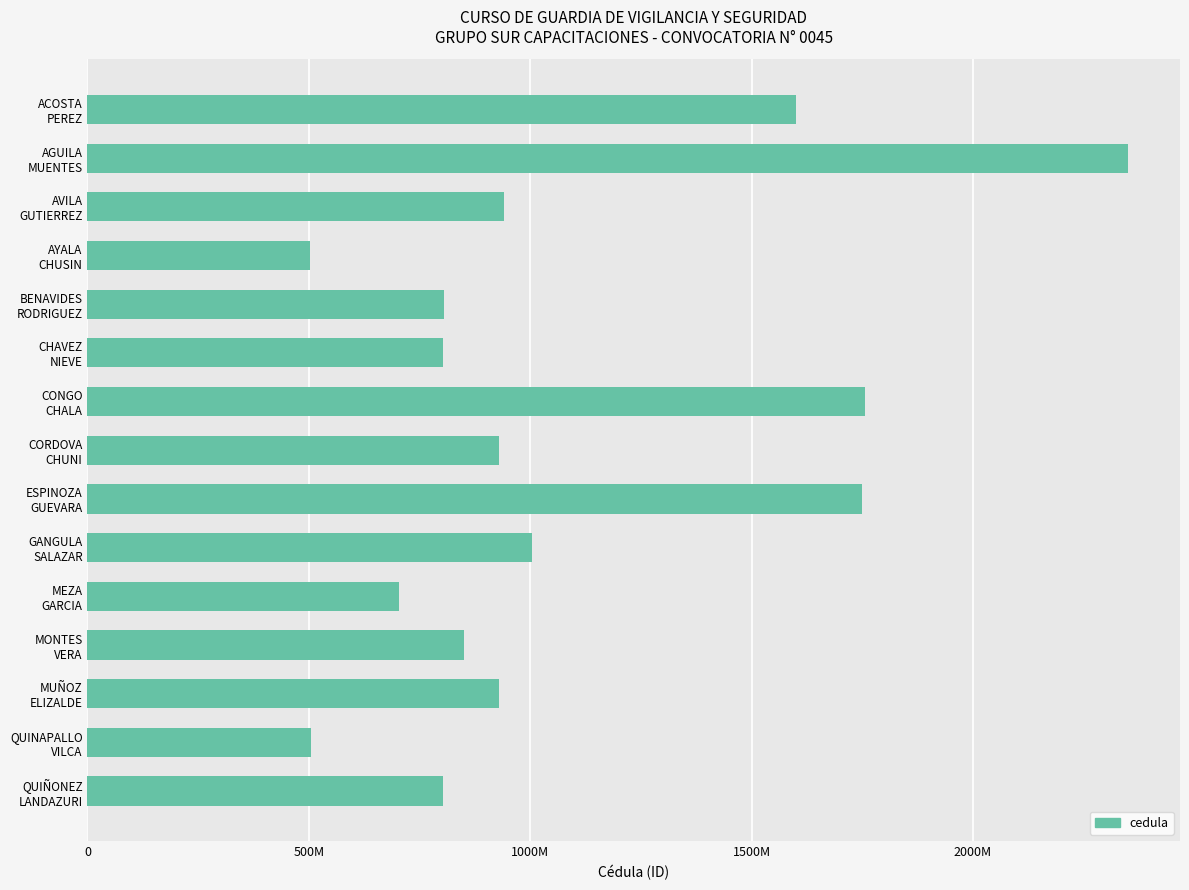

What is the difference between the second highest and minimum values?

1252588253